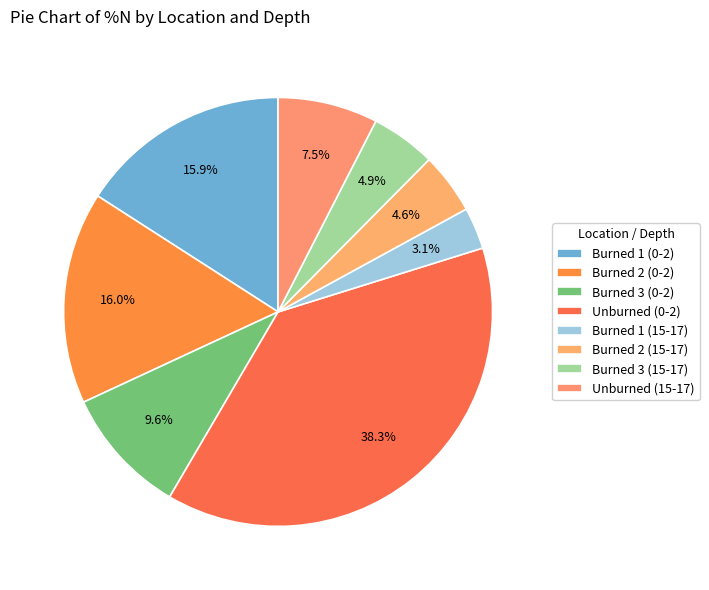

To the nearest percent, what is the combined percentage of Burned 1 (15-17) and Burned 3 (0-2)?

13%